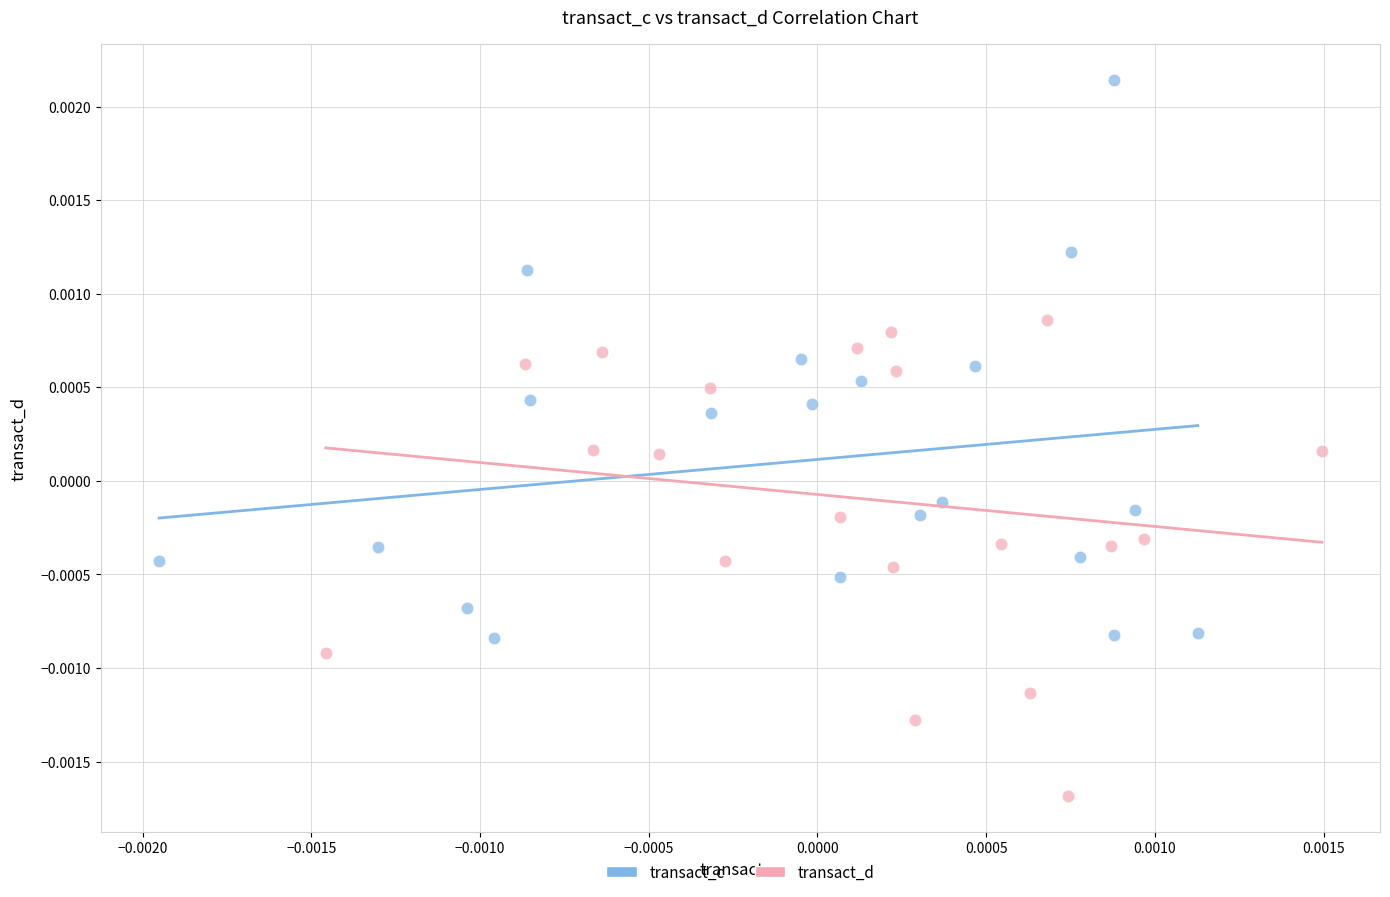

Which series has the widest spread of Y values?

transact_c